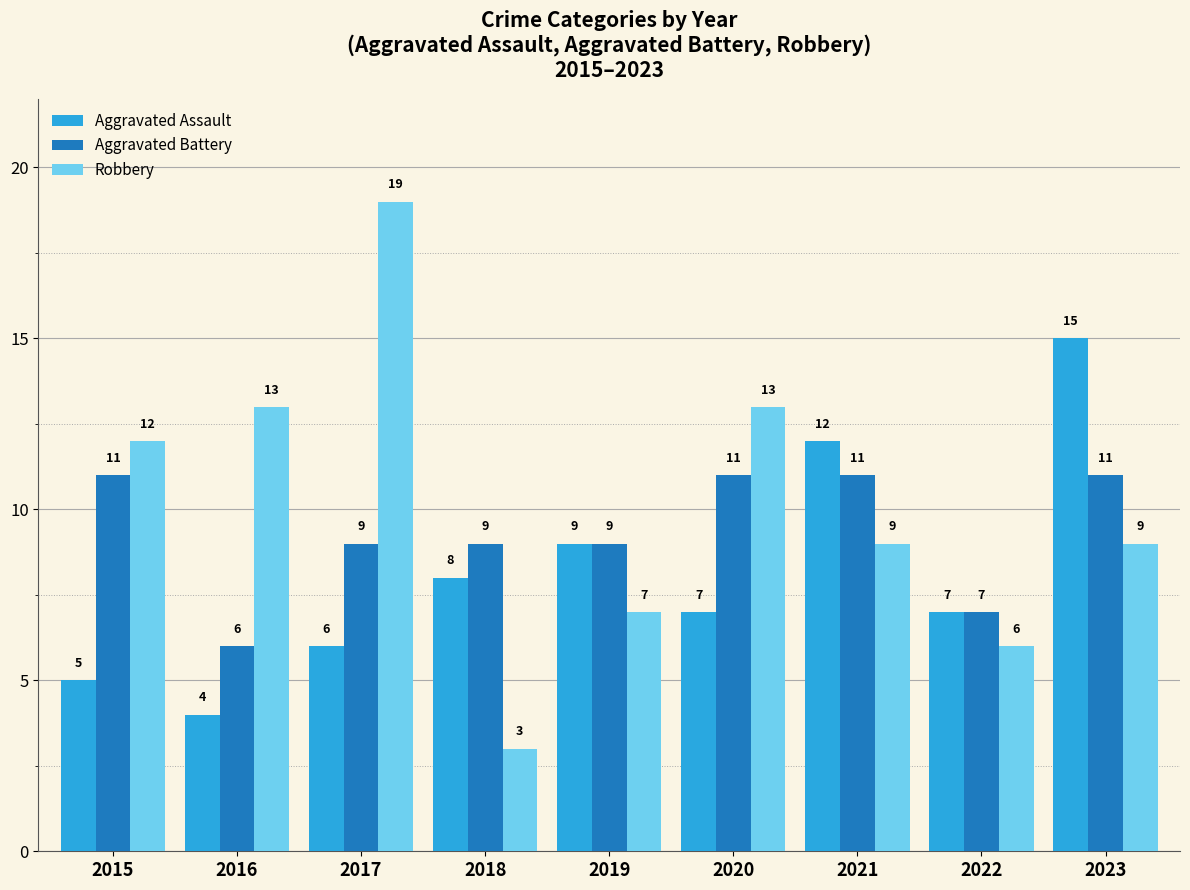

Which category has the highest value in the Robbery series?

2017